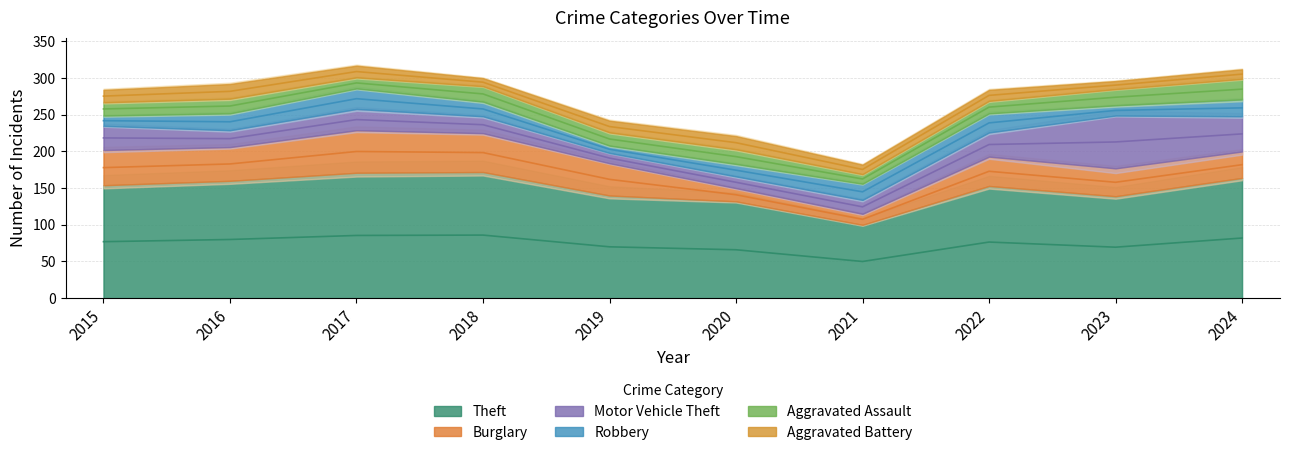

What is the difference between the Aggravated Battery values at 2024 and 2019?

3